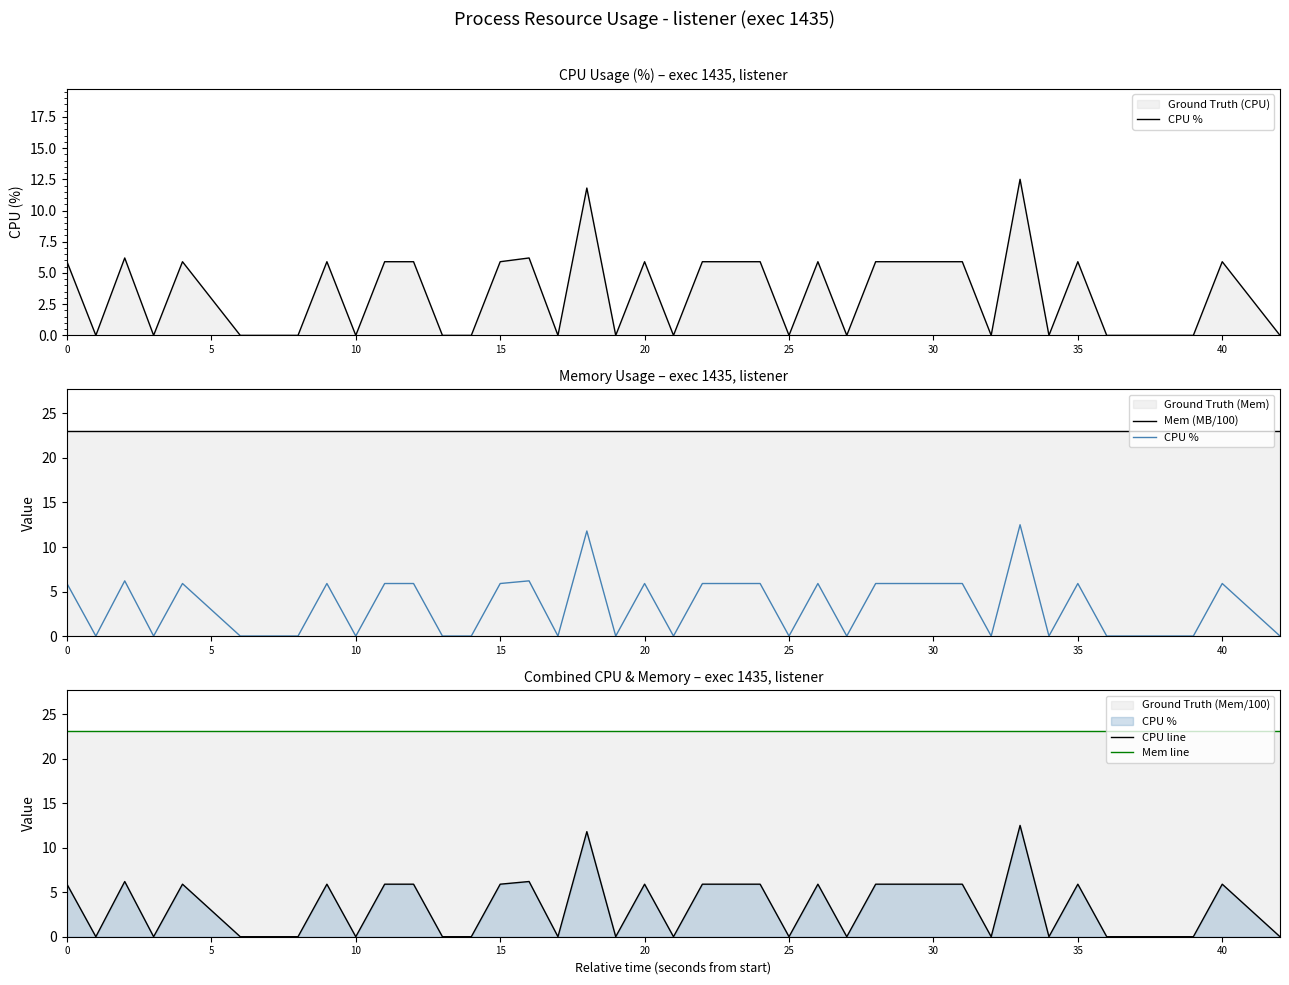

What is the greatest value displayed?

23.1